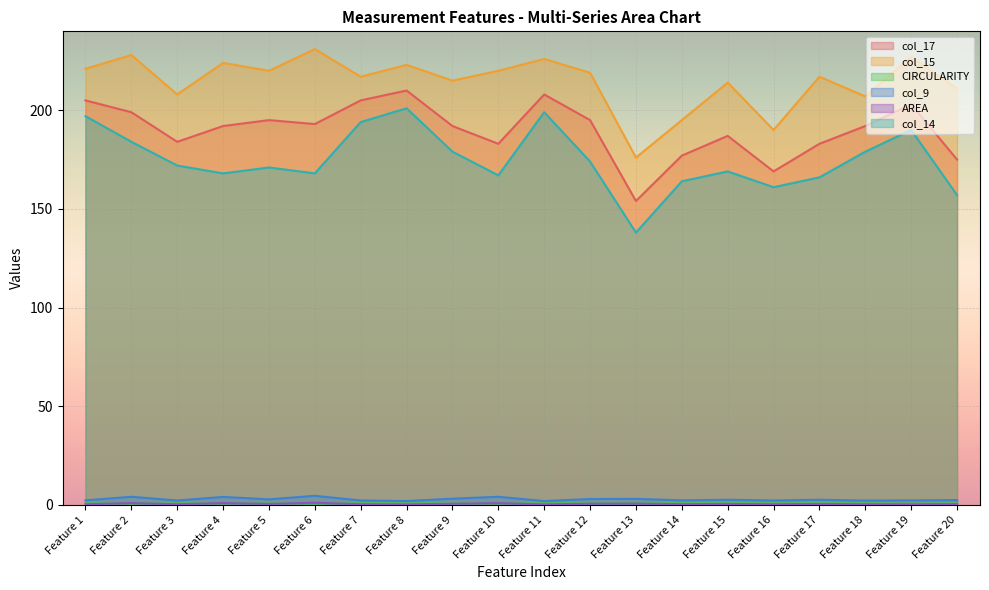

Between Feature 14 and Feature 19, which is larger?

Feature 19